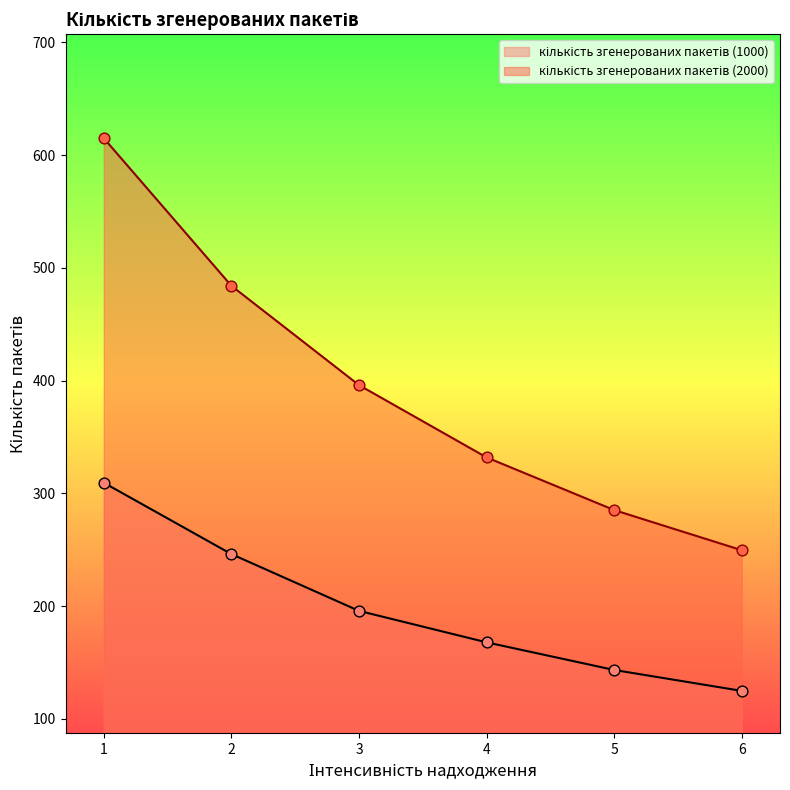

At how many categories does at least one series exceed 214?

6